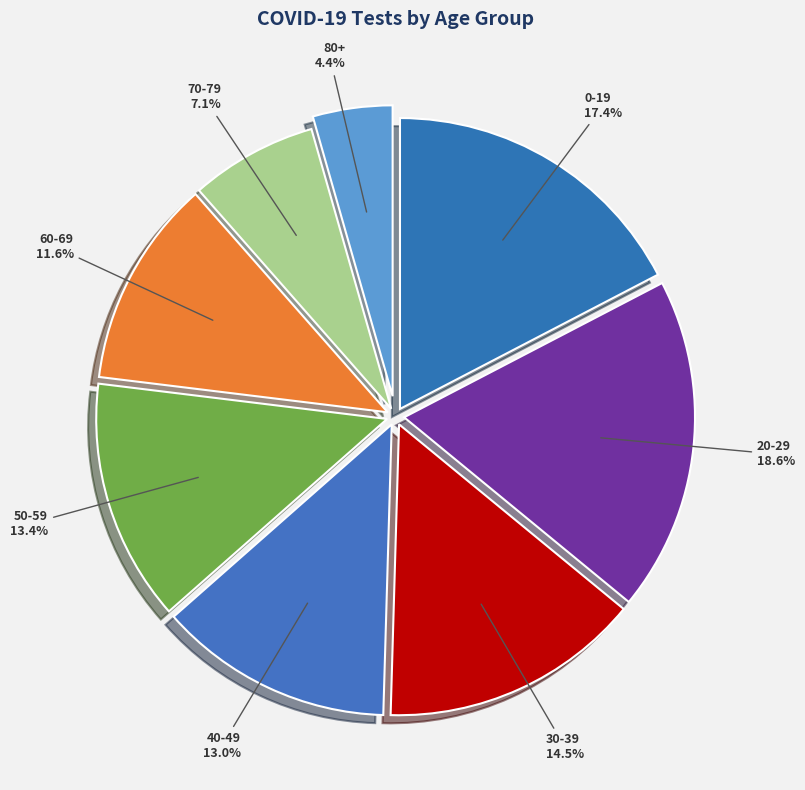

To the nearest percent, what percentage of the pie is 20-29?

19%